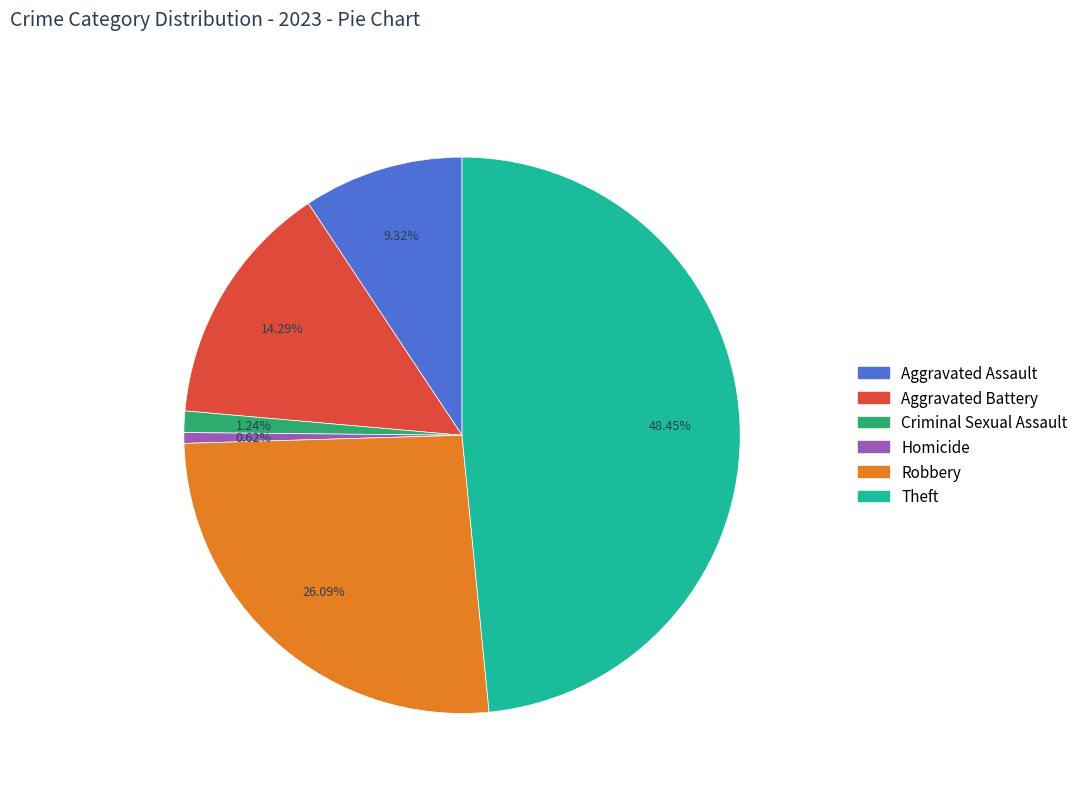

What percentage is NOT represented by Criminal Sexual Assault?

98.8%